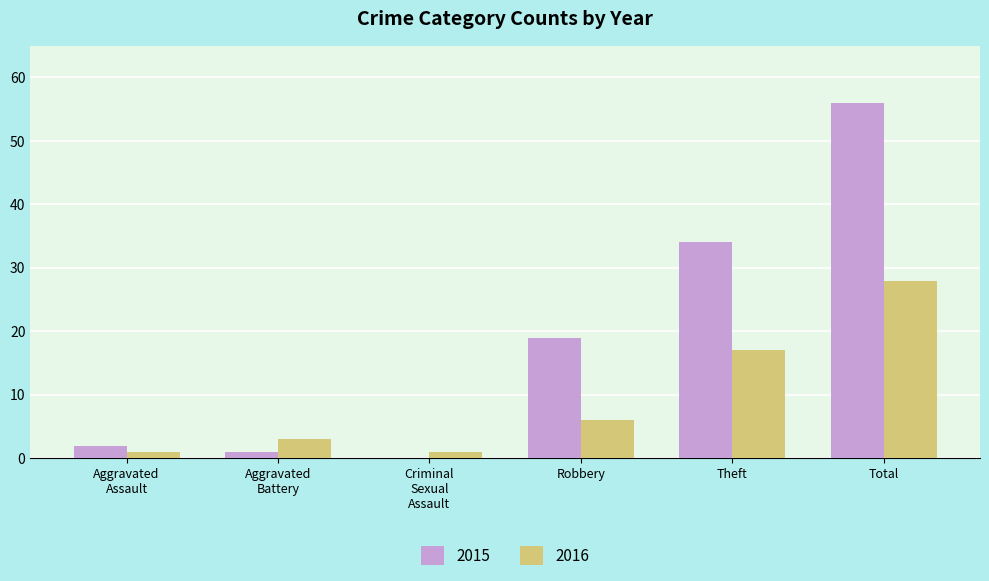

Between Theft and Total, which series saw the biggest shift?

2015